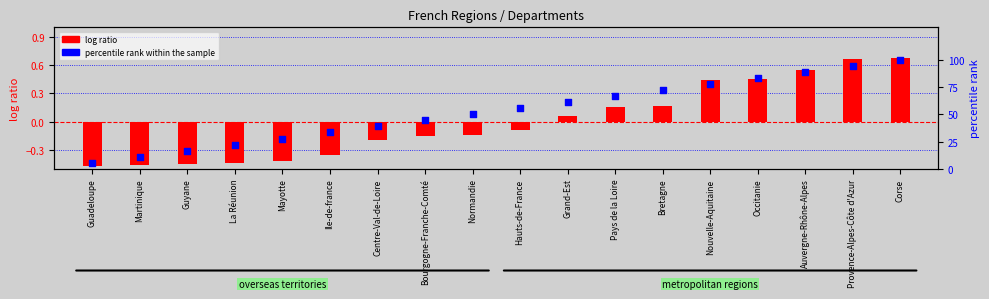

What are all the series names shown in the legend?

log ratio, percentile rank within the sample